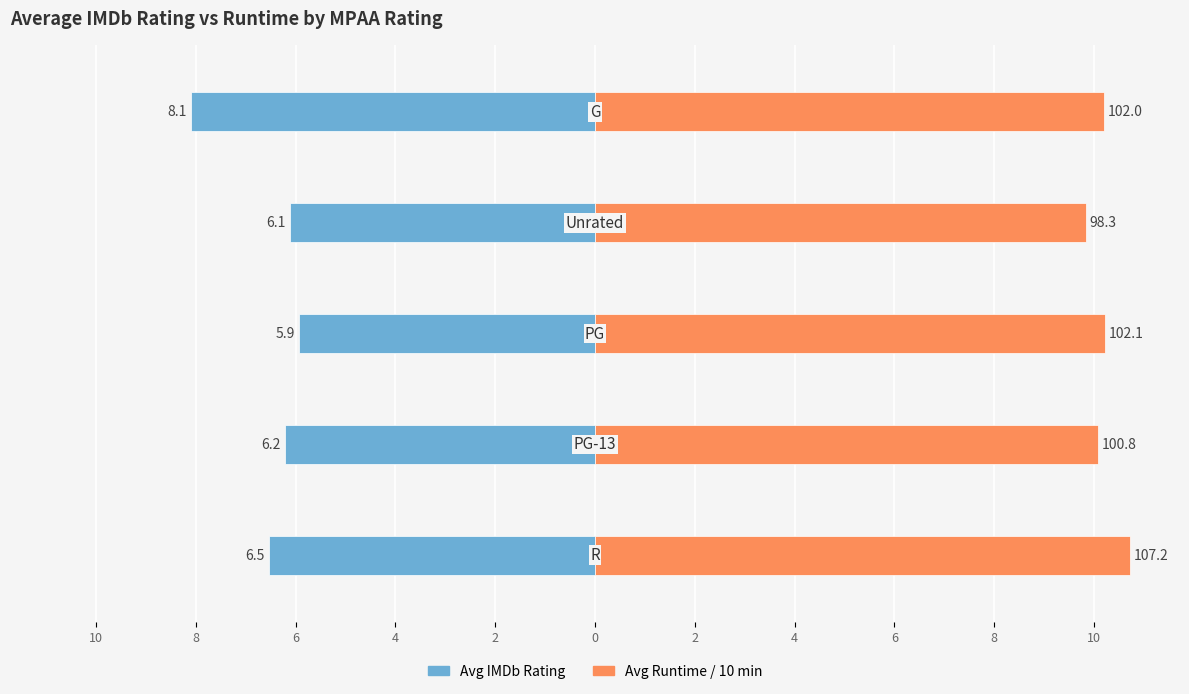

What is the spread (max minus min) of values at 10?

17.2